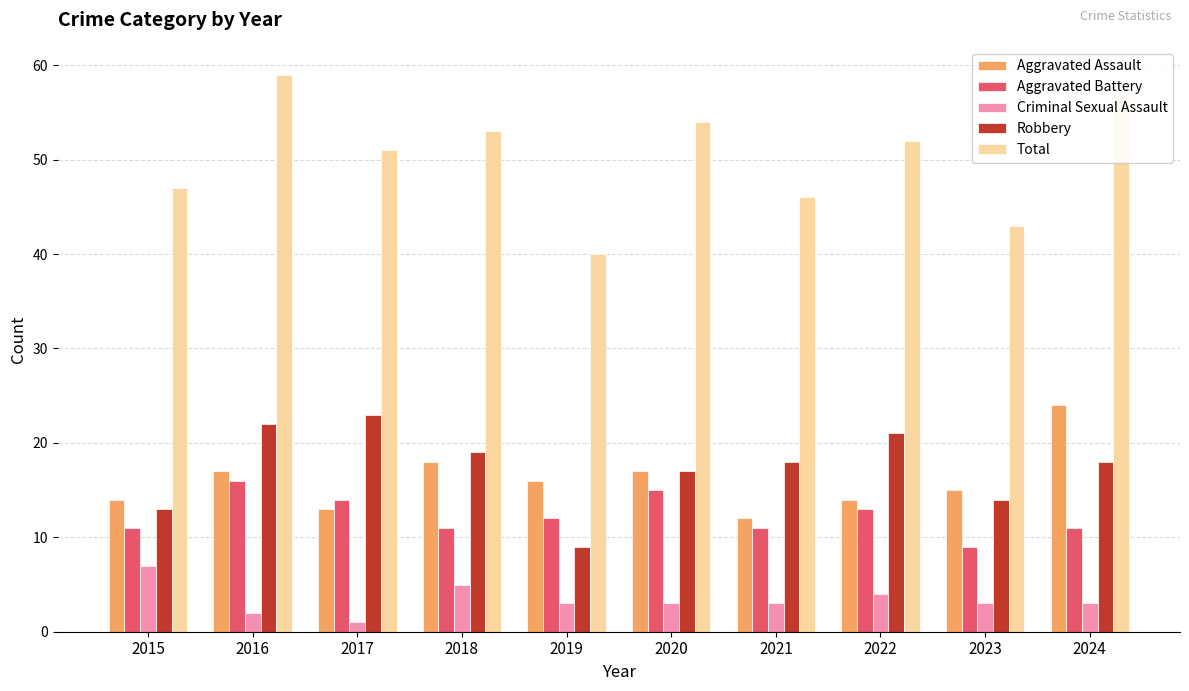

At which label does Aggravated Battery reach its minimum?

2023